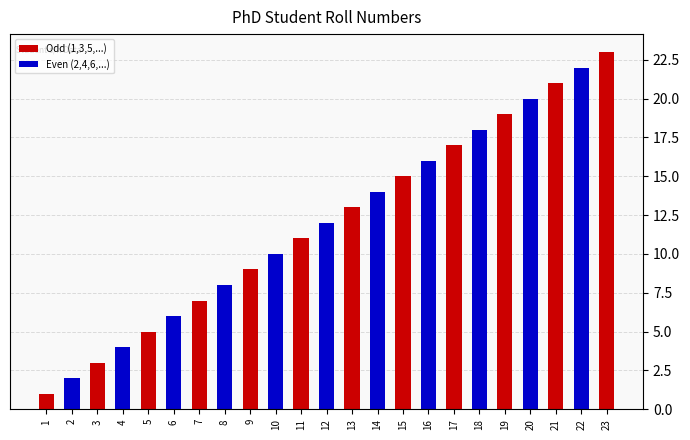

What is the change in value from 6 to 10?

+4